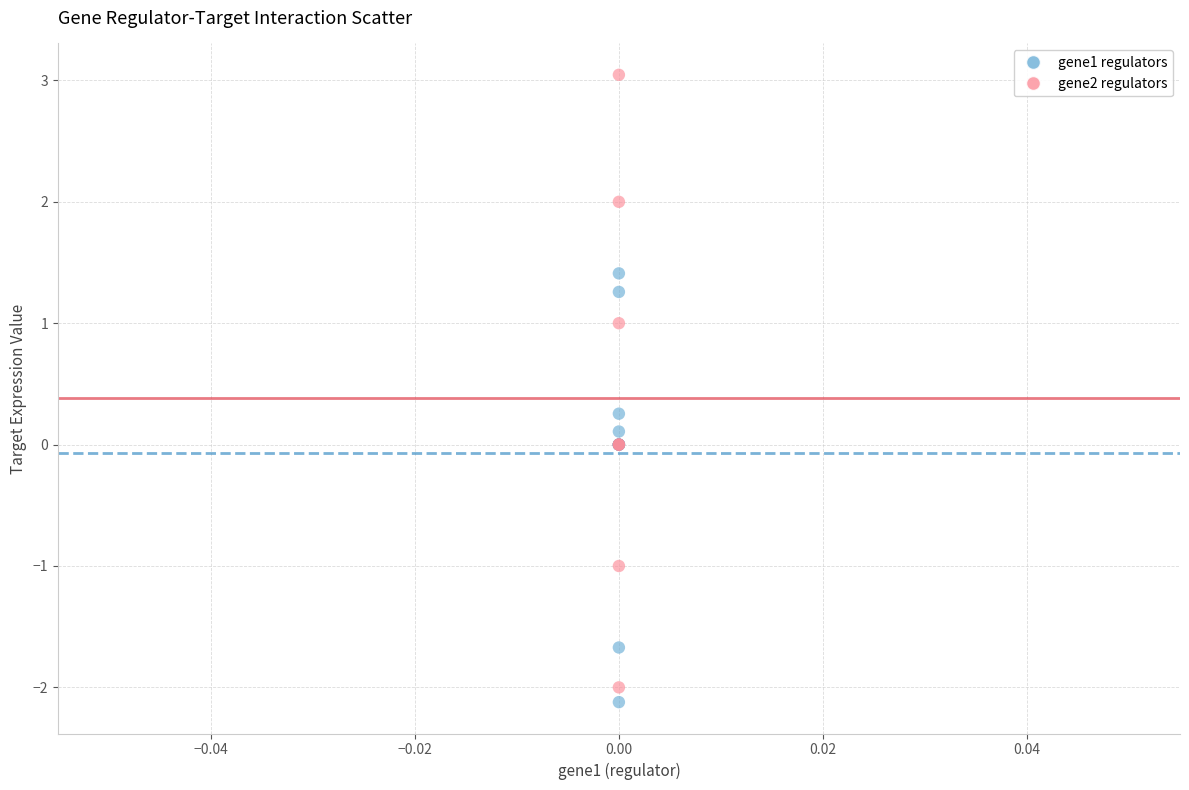

Which series has the widest spread of Y values?

gene2 regulators